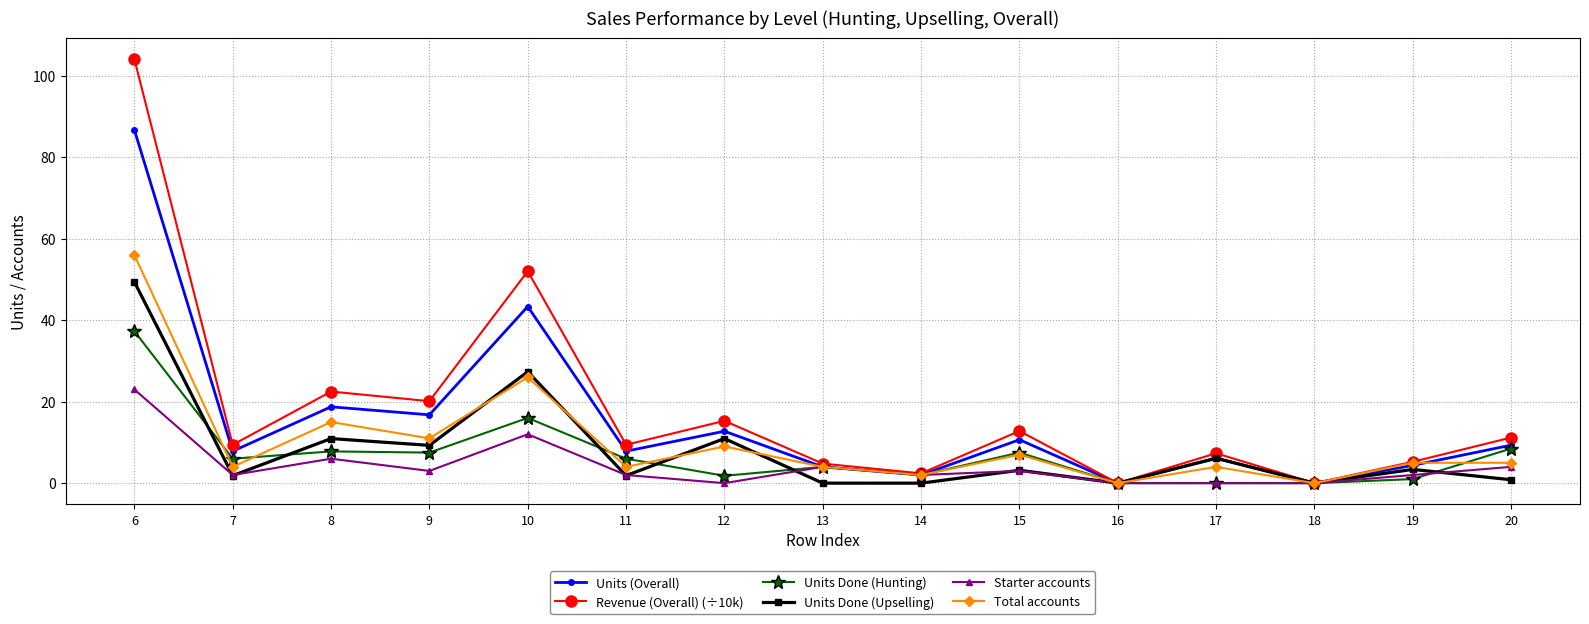

At which category is the sum across all series the highest?

6